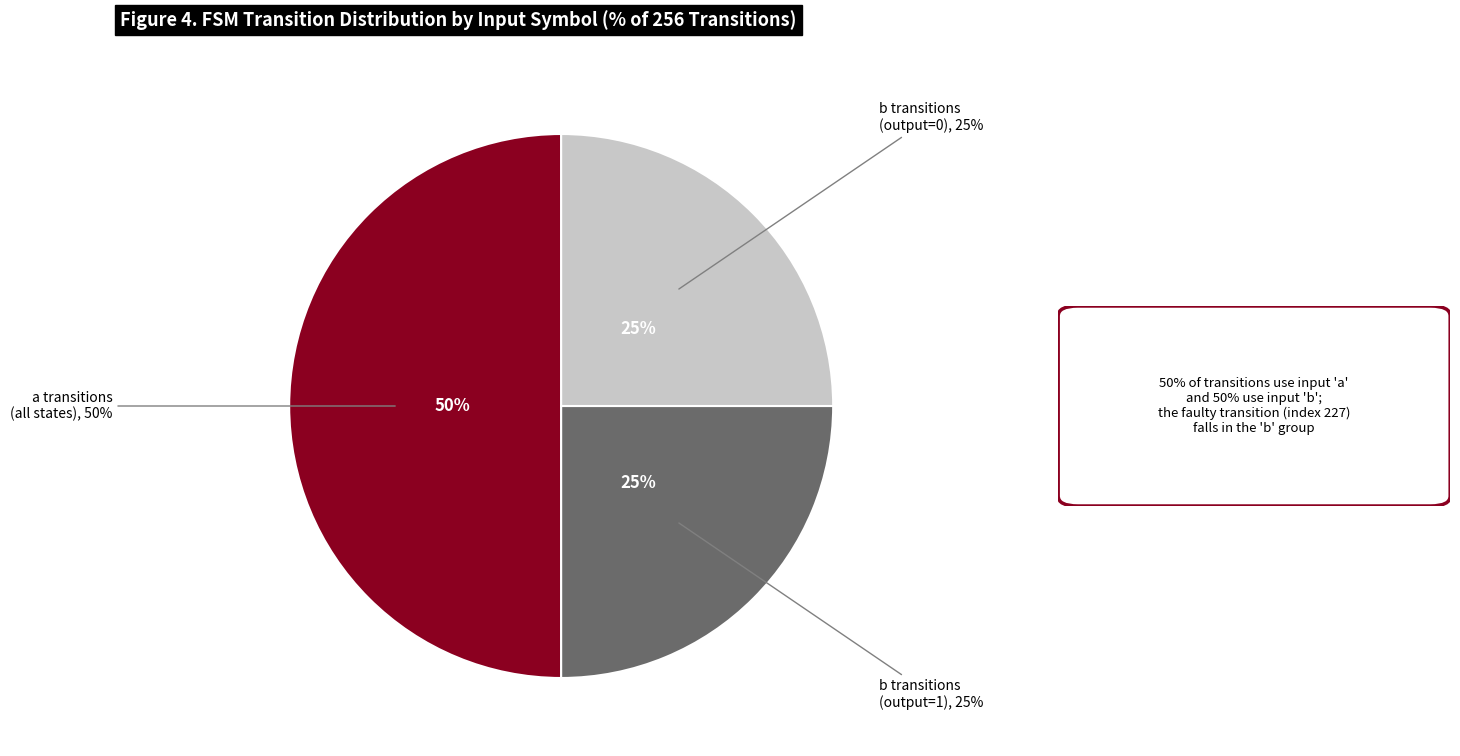

Is there any slice that represents more than half of the pie?

No